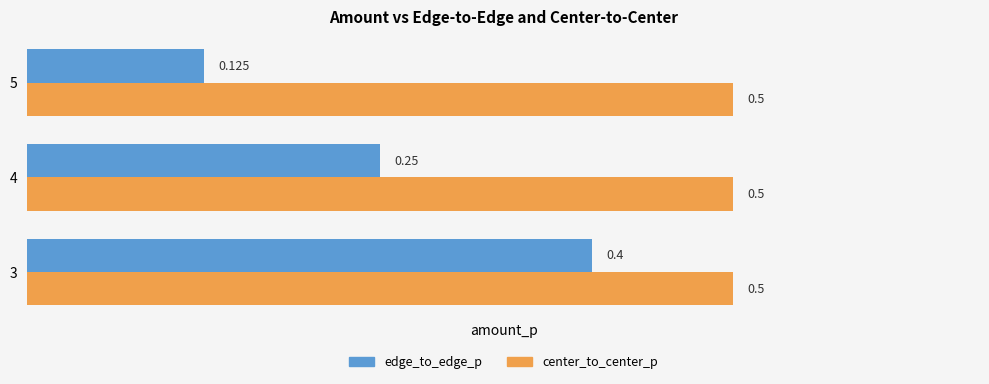

Is the value of edge_to_edge_p at 3 greater than the value of center_to_center_p at 4?

No